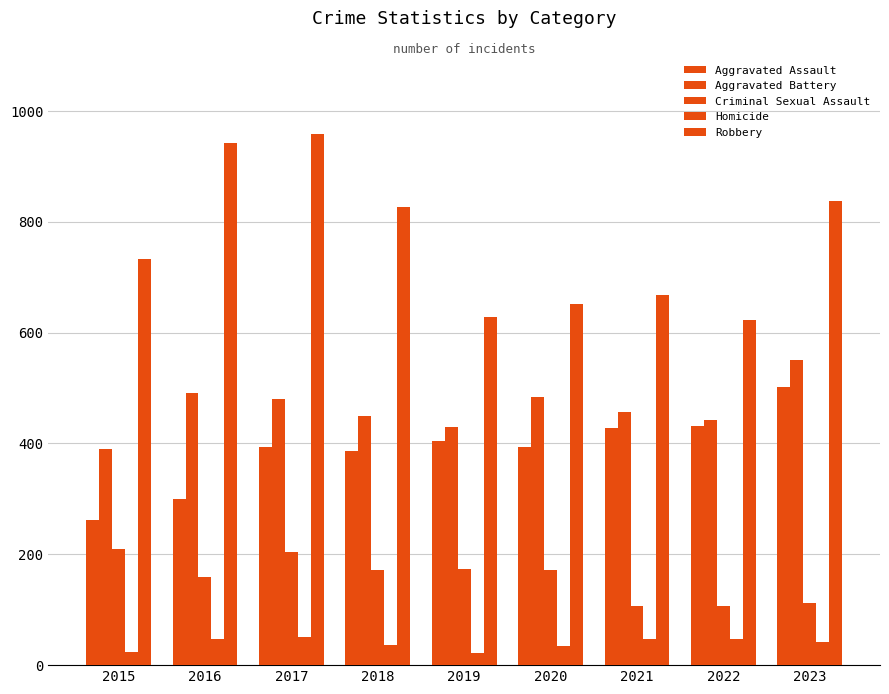

Reading left to right, extract all data points from this chart.

Aggravated Assault: 2015=262	2016=299	2017=393	2018=386	2019=404	2020=394	2021=428	2022=431	2023=502
Aggravated Battery: 2015=390	2016=491	2017=480	2018=450	2019=430	2020=484	2021=456	2022=442	2023=551
Criminal Sexual Assault: 2015=209	2016=159	2017=204	2018=171	2019=173	2020=171	2021=106	2022=107	2023=112
Homicide: 2015=24	2016=48	2017=50	2018=37	2019=21	2020=35	2021=48	2022=47	2023=42
Robbery: 2015=732	2016=941	2017=958	2018=826	2019=628	2020=652	2021=668	2022=623	2023=837